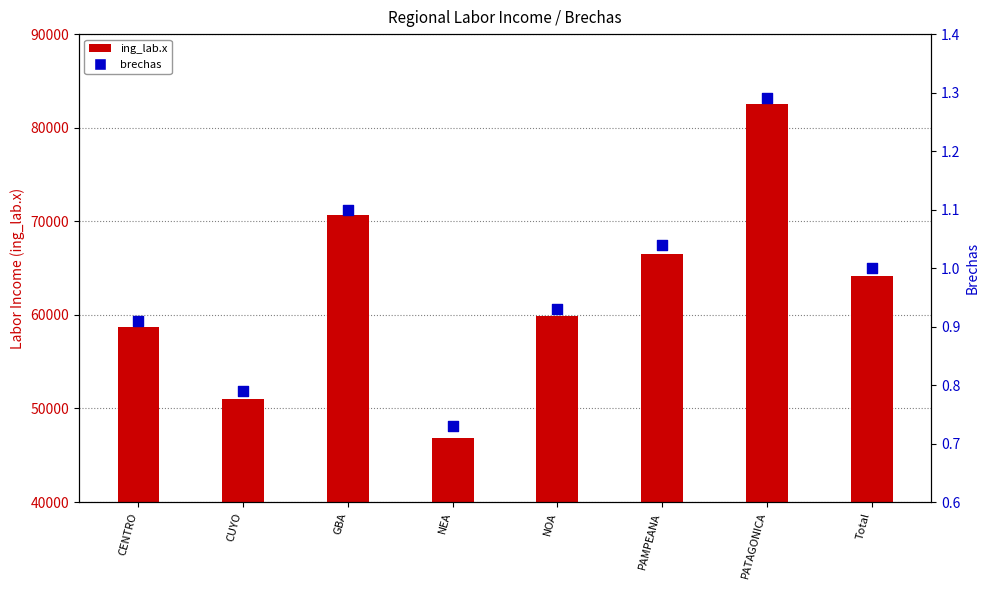

What is the change in value from GBA to NOA?

-0.2